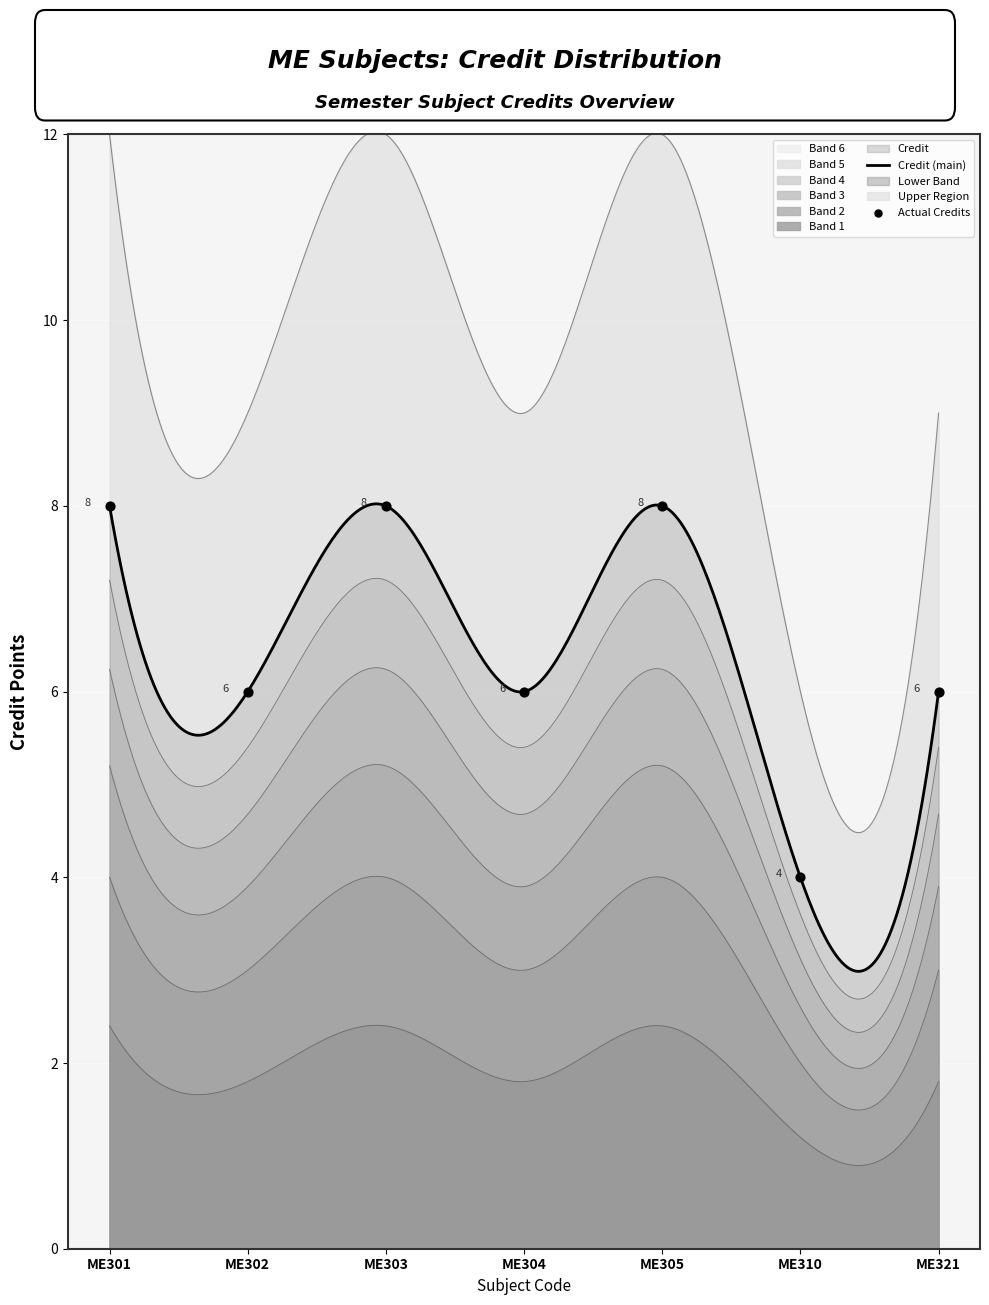

Approximately how many times larger is the value at ME304 compared to ME302?

1.0